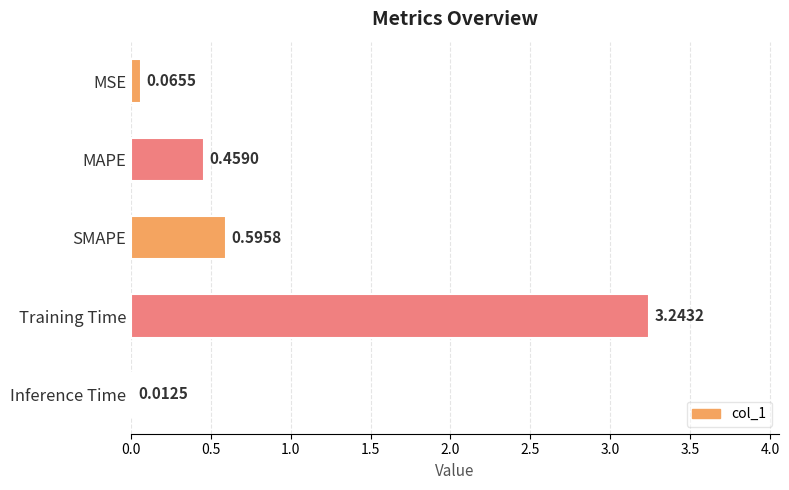

Which category has the highest value across all series?

Training Time